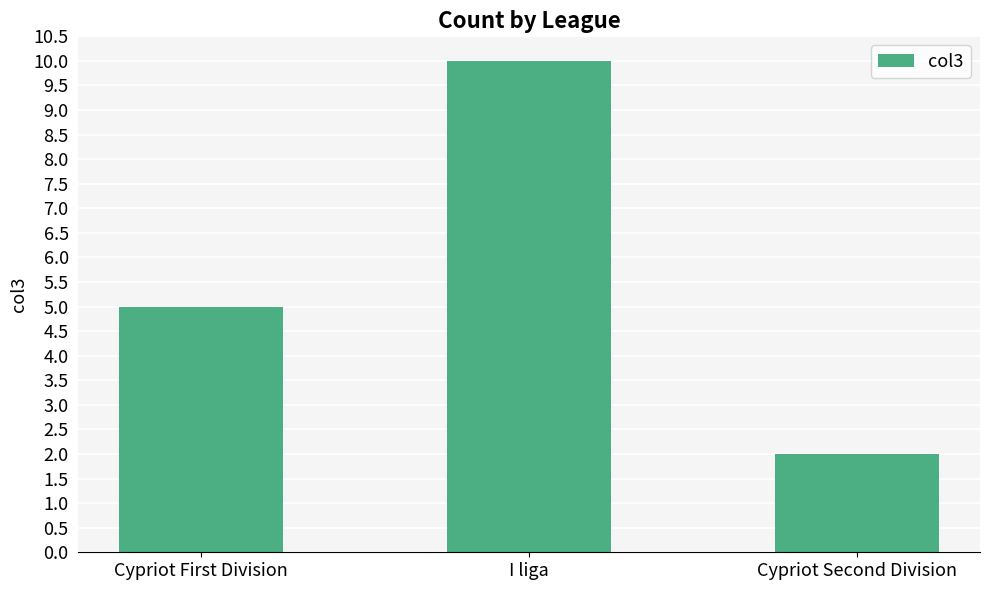

Which has a higher value, Cypriot Second Division or I liga?

I liga